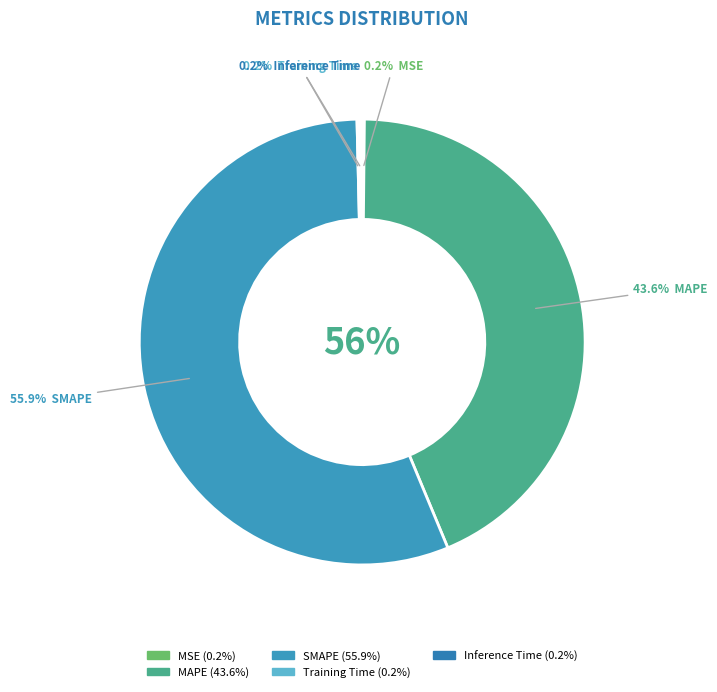

How many segments does this pie chart have?

5